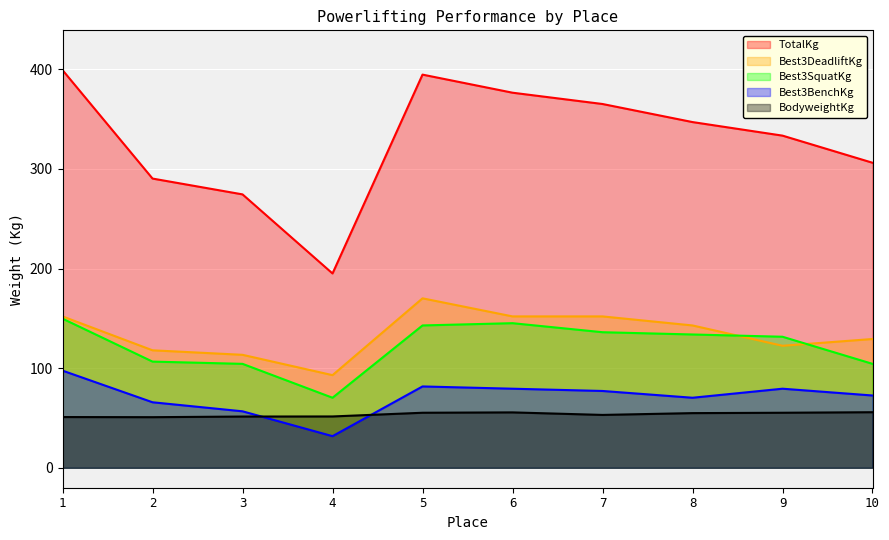

What is the difference between the second highest and second lowest values in the Best3SquatKg series?

40.8